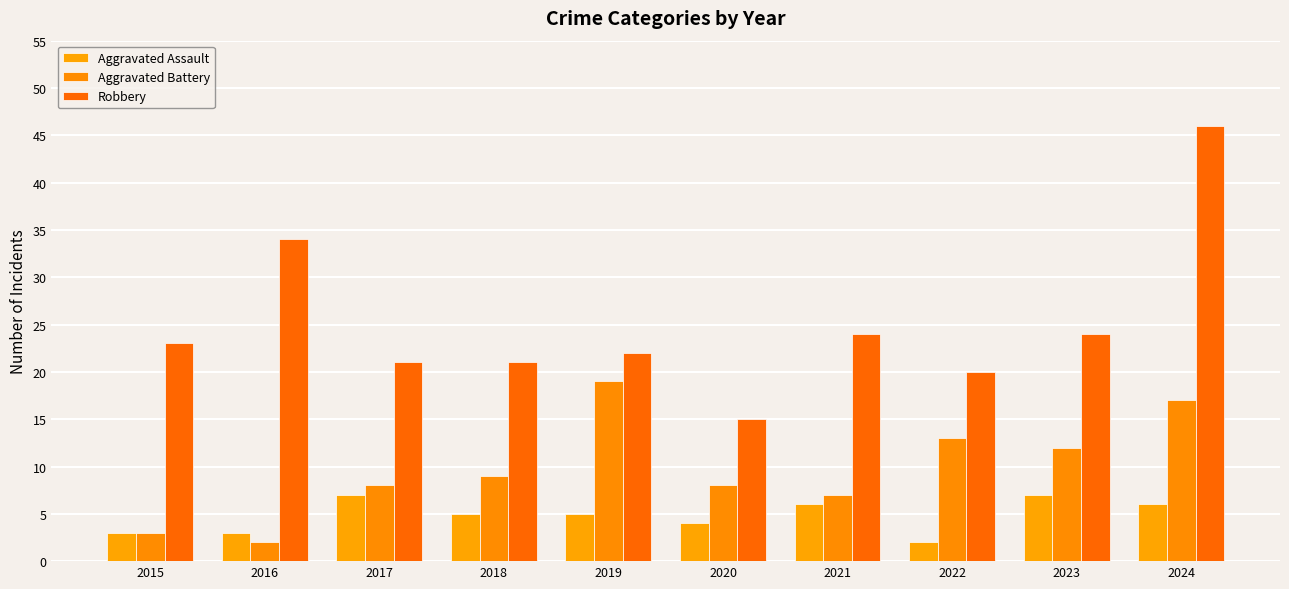

What is the difference between the second highest and minimum values in the Aggravated Assault series?

5